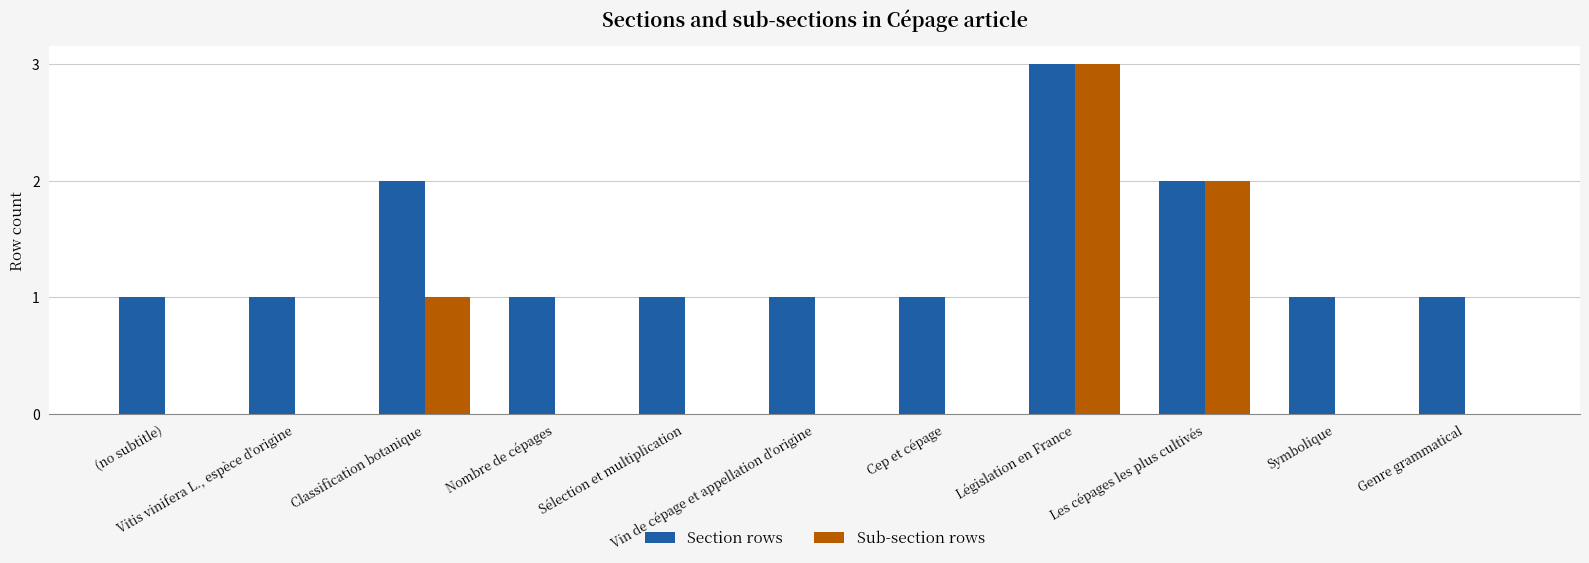

What is the sum of all Sub-section rows values?

6